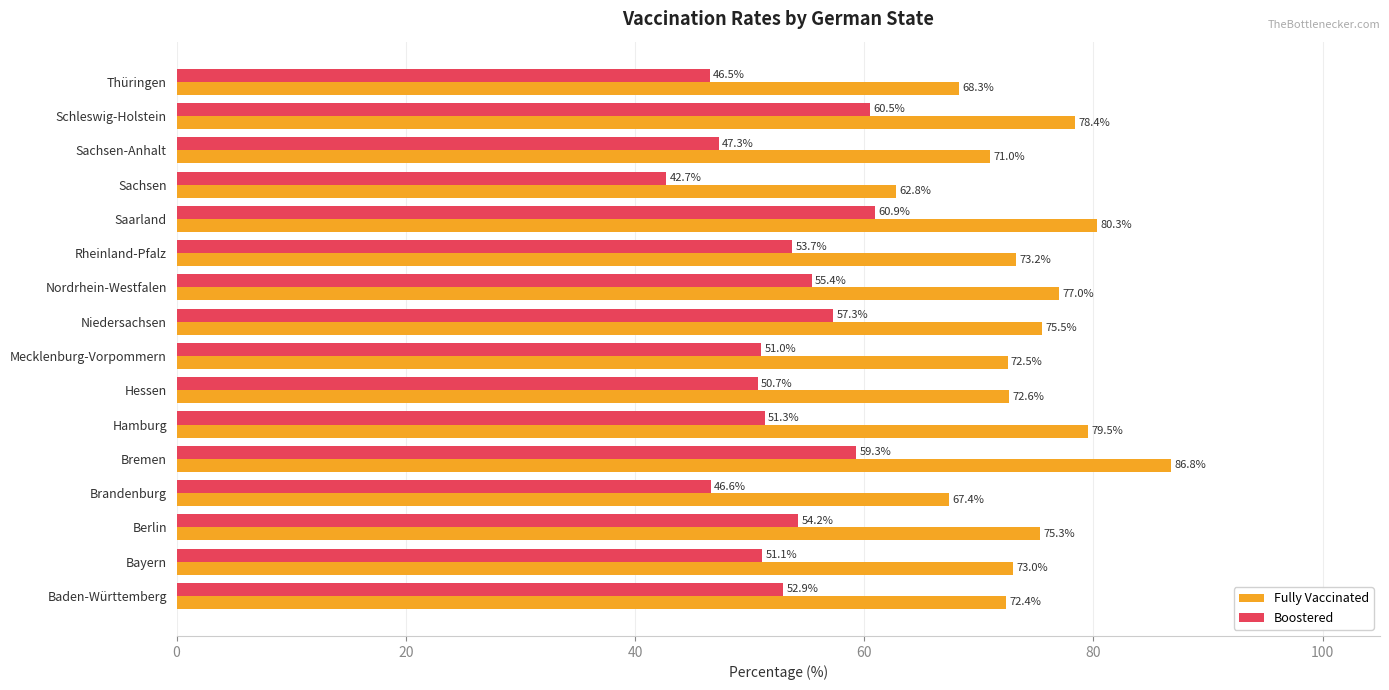

At which category does the chart reach its minimum across all series?

Sachsen